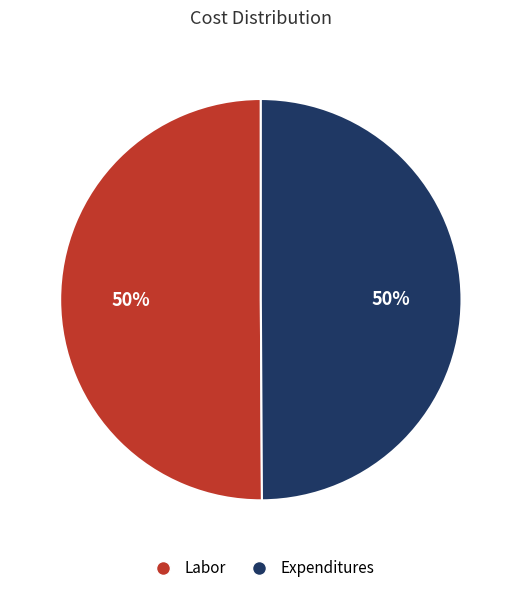

Combined, do Labor and Expenditures account for over 50%?

Yes